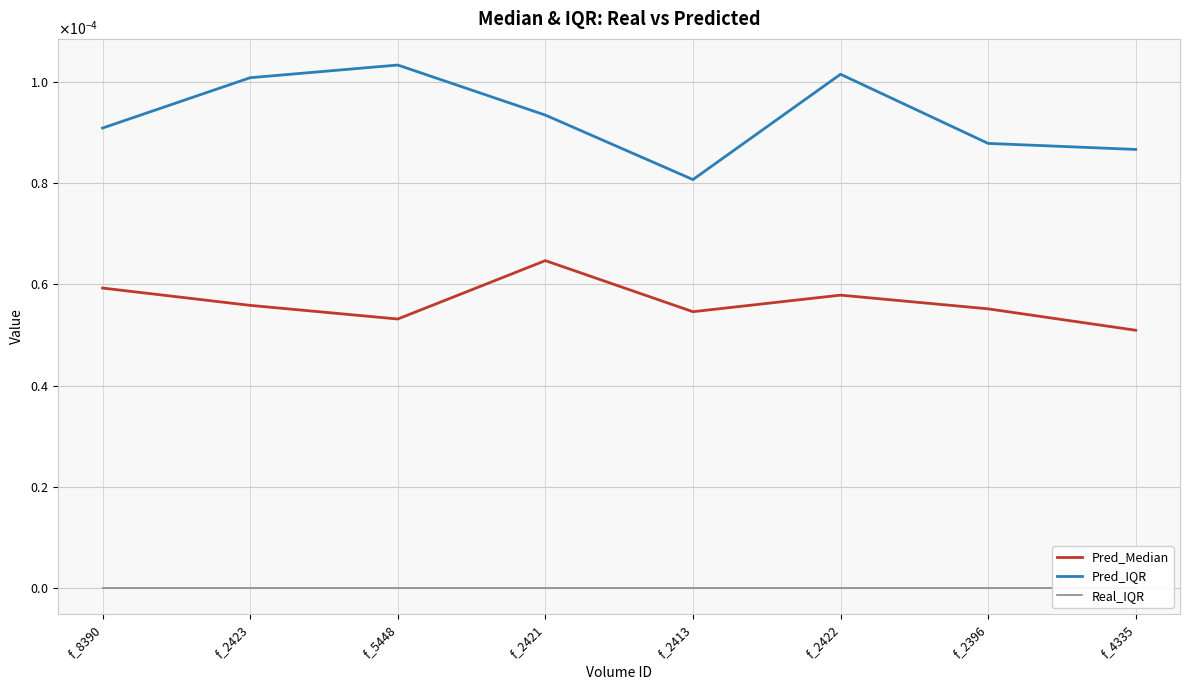

How many lines are shown in the chart?

3